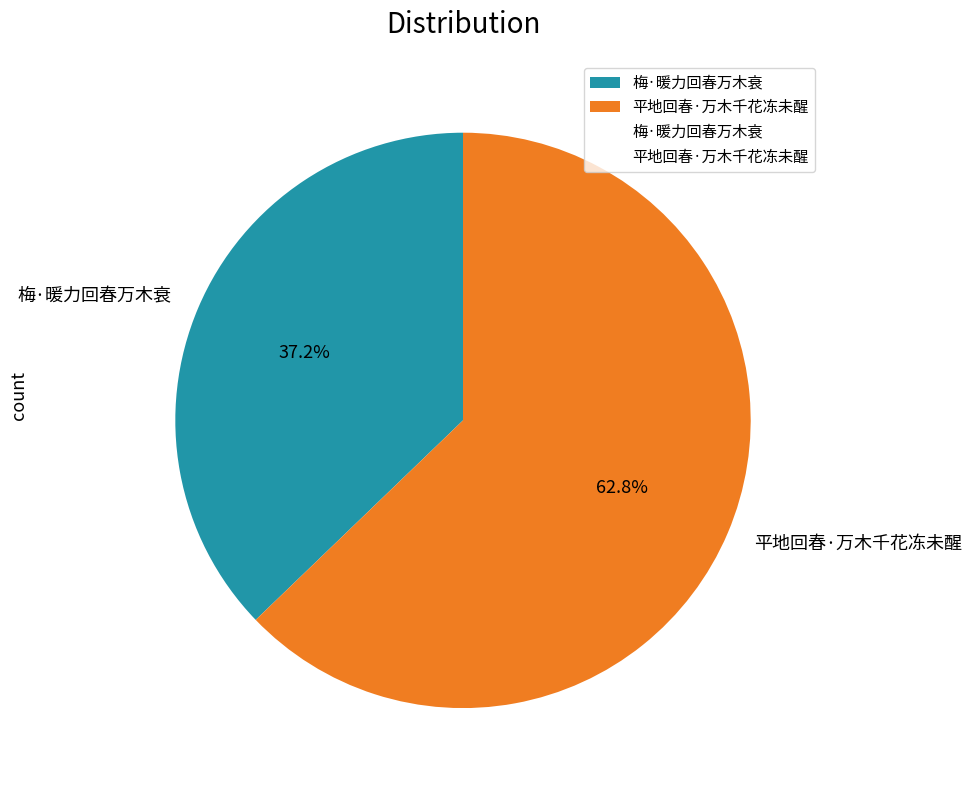

To the nearest percent, what portion does 梅·暖力回春万木衰 represent?

37%